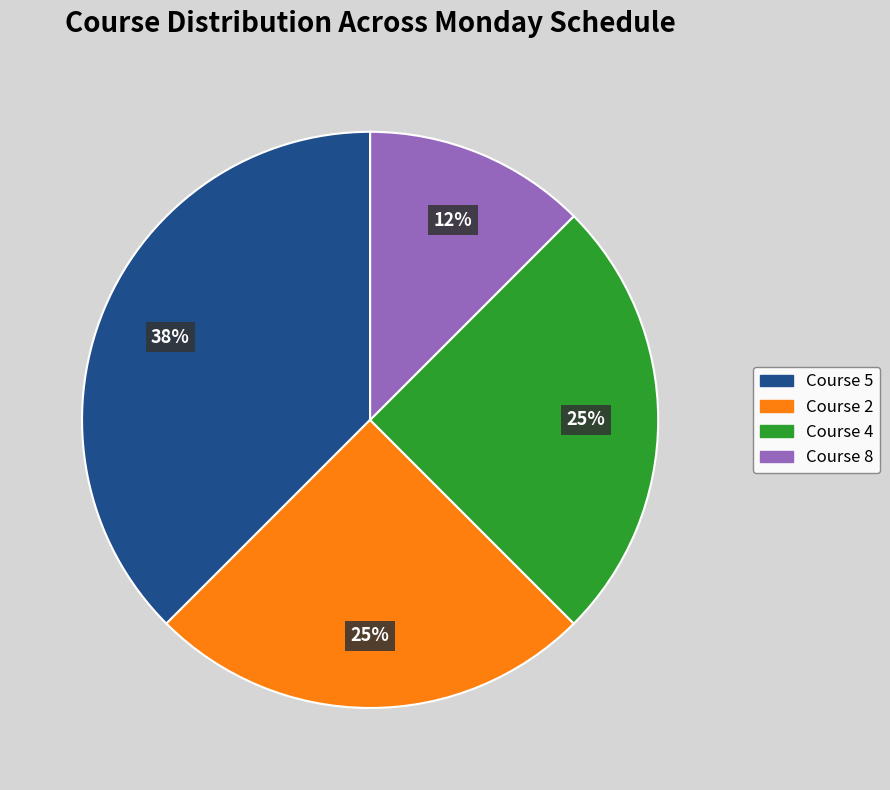

Is there a majority slice in this chart?

No